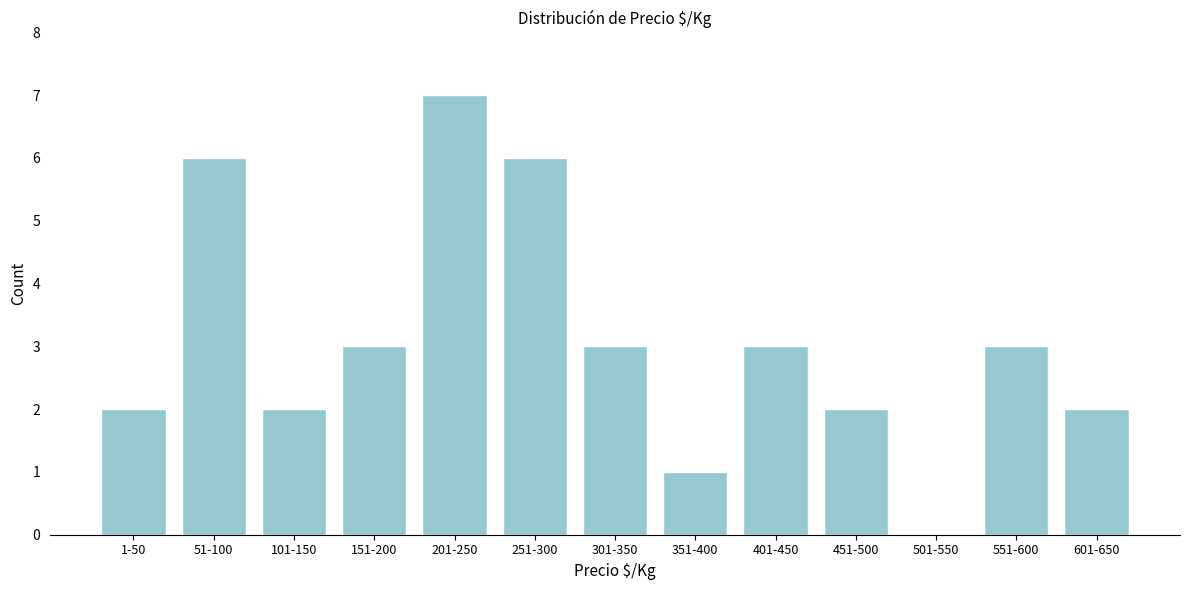

Reading left to right, what are all the values shown in this chart?

1-50=2	51-100=6	101-150=2	151-200=3	201-250=7	251-300=6	301-350=3	351-400=1	401-450=3	451-500=2	501-550=0	551-600=3	601-650=2